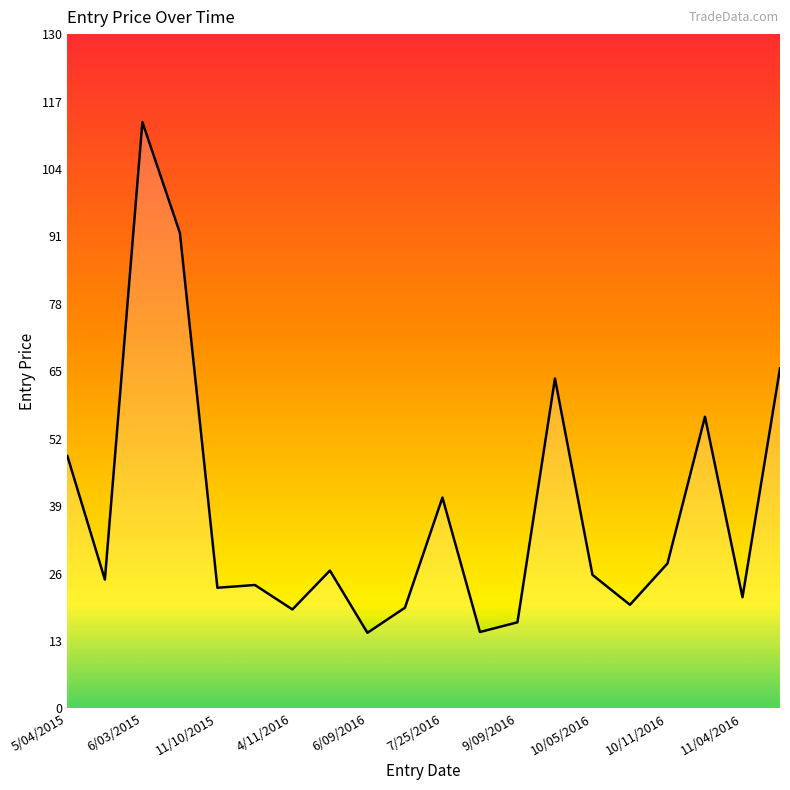

What is the difference between the maximum and minimum values?

98.3